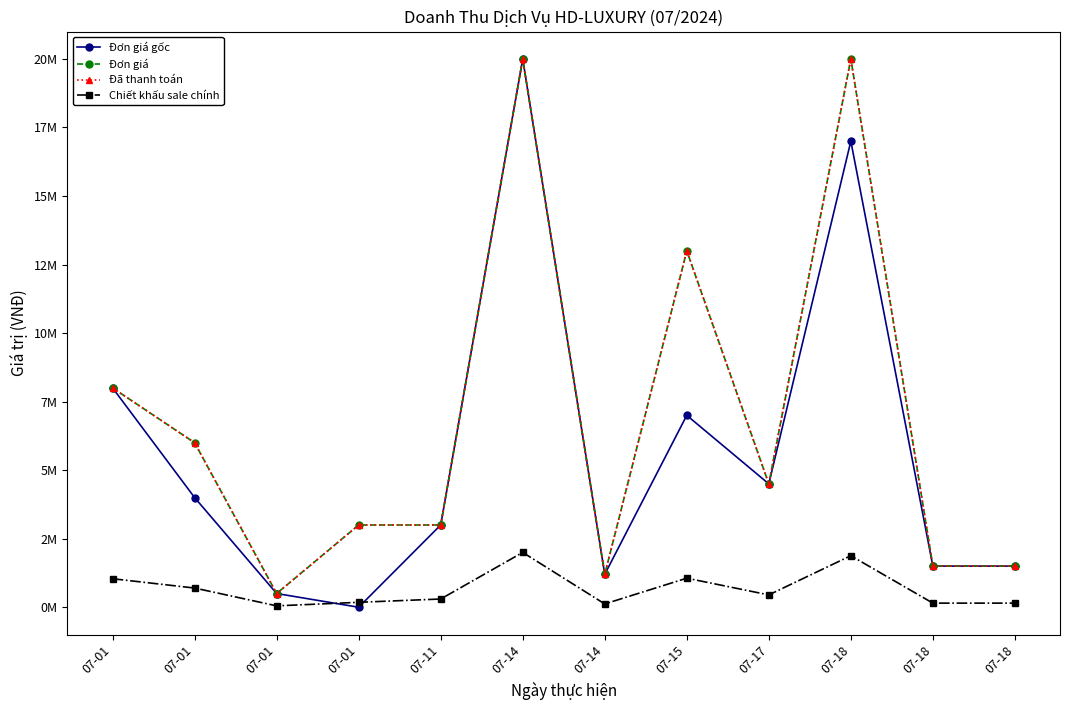

Count the number of data series in this chart.

4